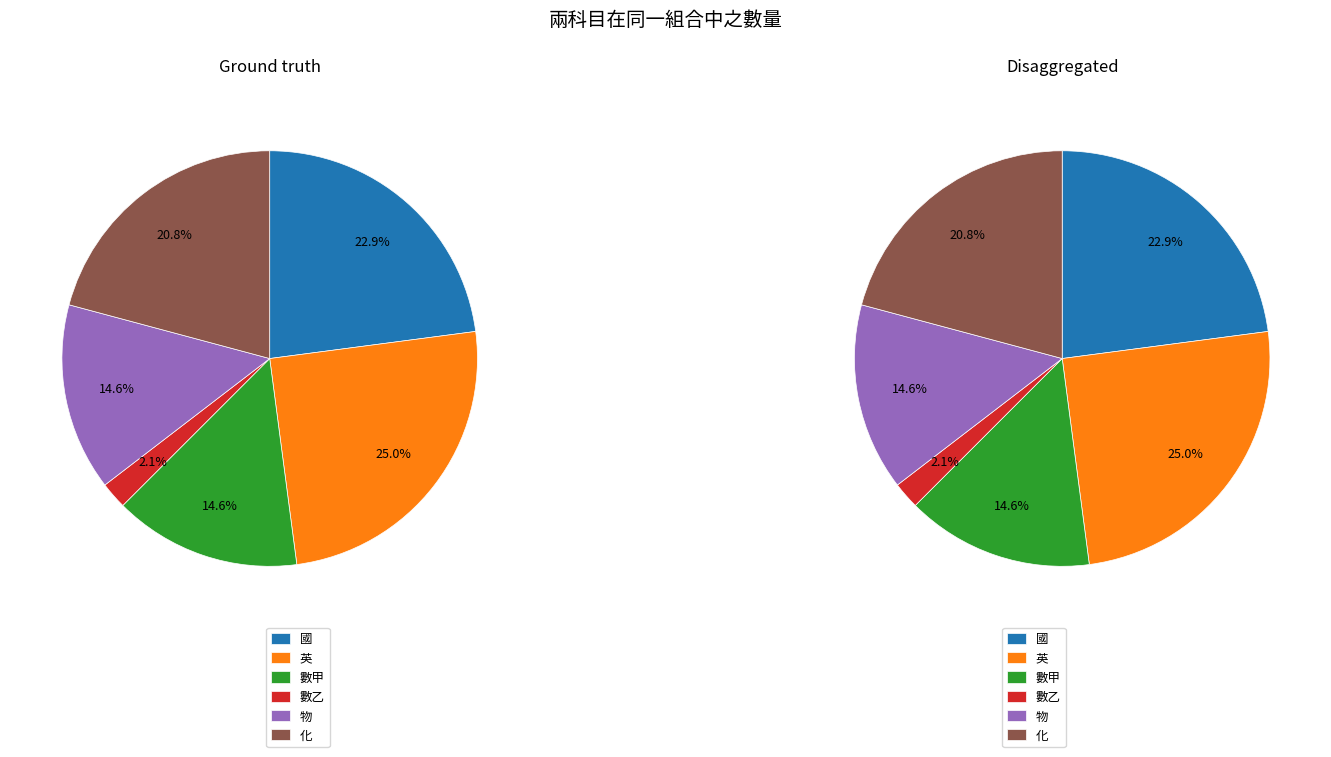

Does 化 account for over 50% of the chart?

No